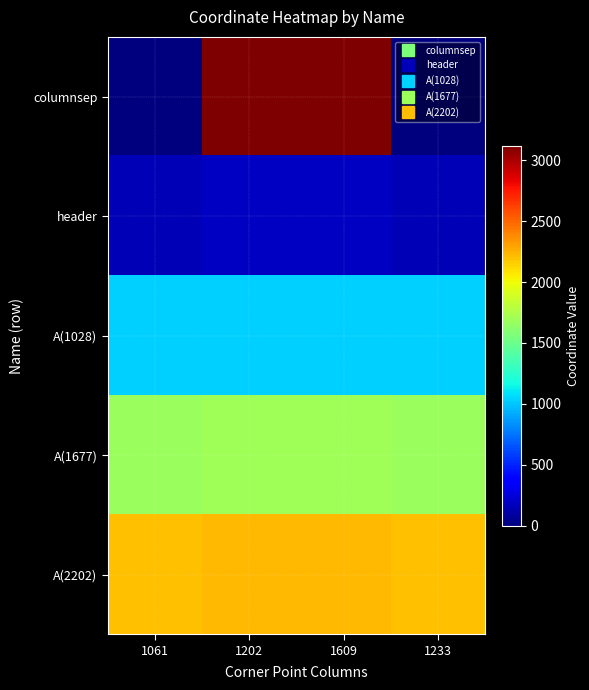

Which series has the widest spread of values?

columnsep